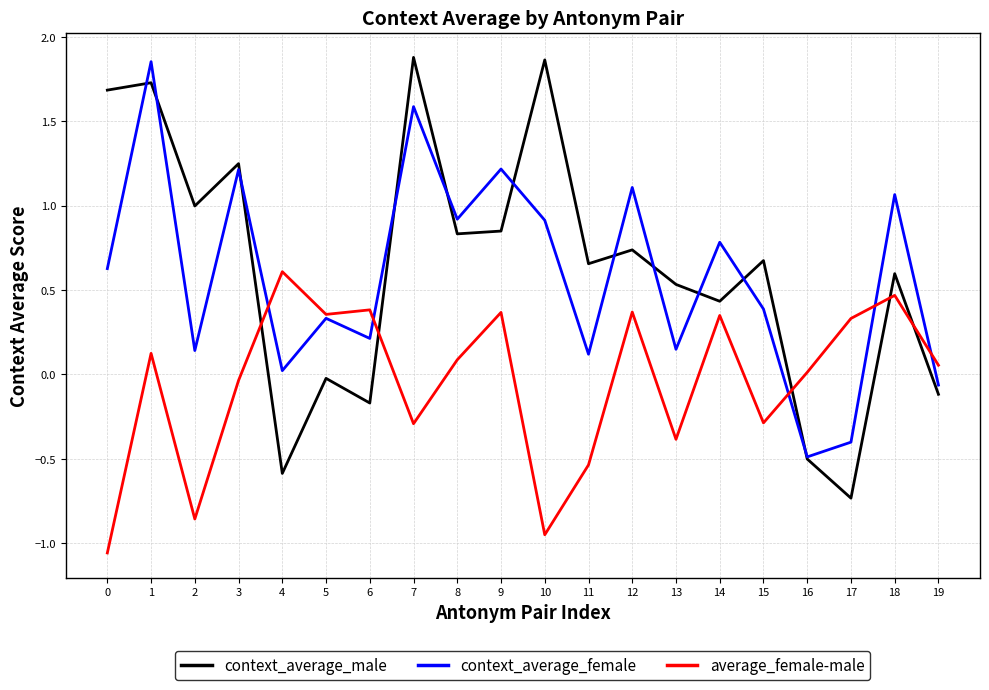

True or false: average_female-male has more than 2 points higher than both neighbors.

True